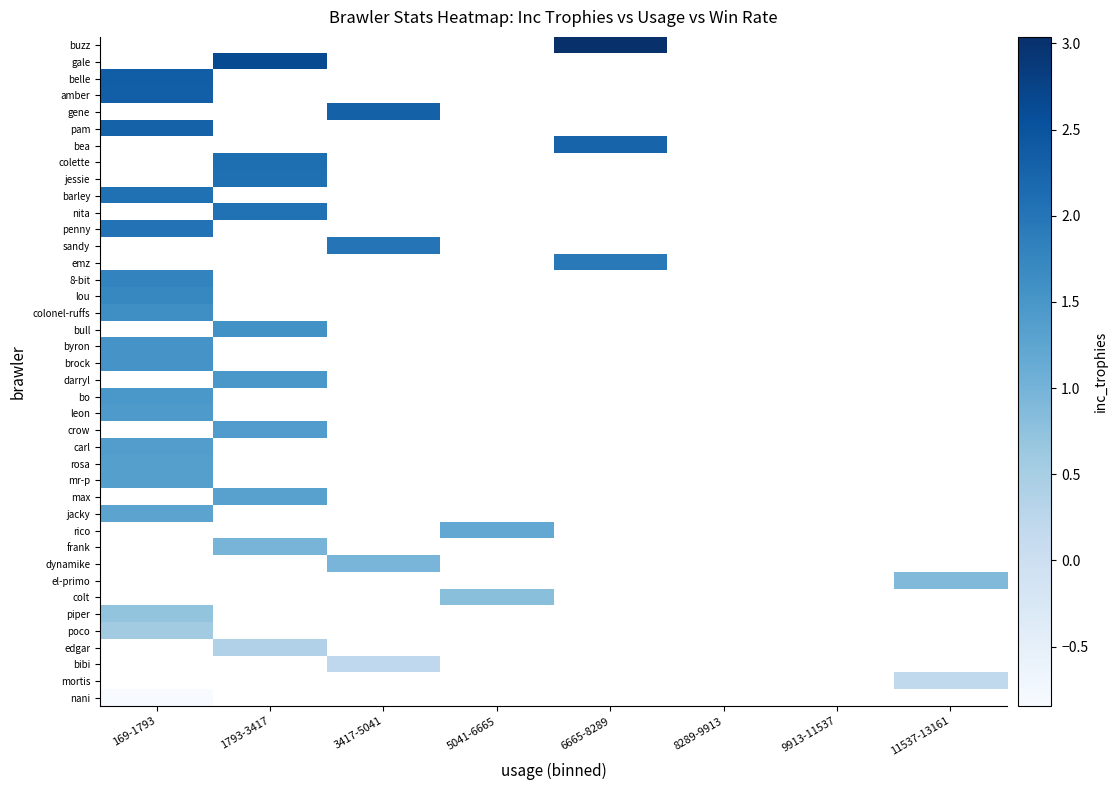

Rank the series by their maximum value, from highest to lowest.

buzz, gale, belle, amber, gene, pam, bea, colette, jessie, barley, nita, penny, sandy, emz, 8-bit, lou, colonel-ruffs, bull, byron, brock, darryl, bo, leon, crow, carl, rosa, mr-p, max, jacky, rico, frank, dynamike, el-primo, colt, piper, poco, edgar, bibi, mortis, nani